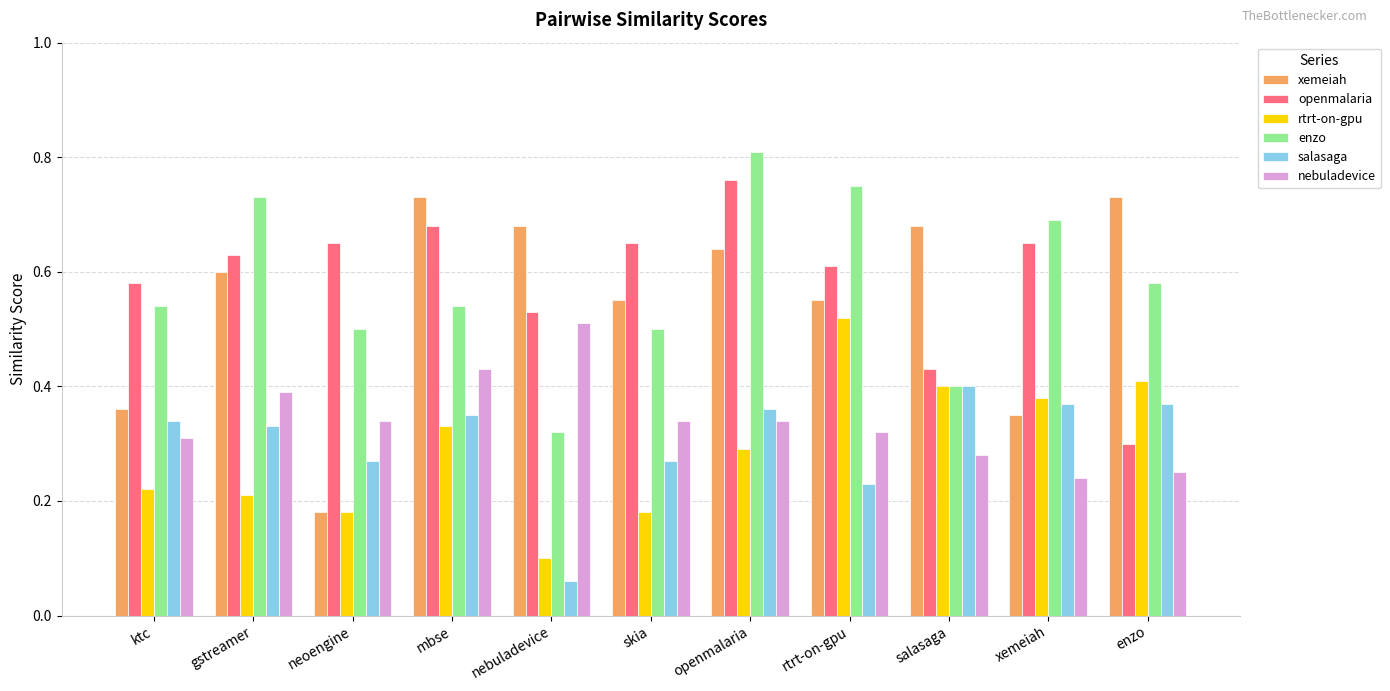

What is the total value across all series at xemeiah?

2.7